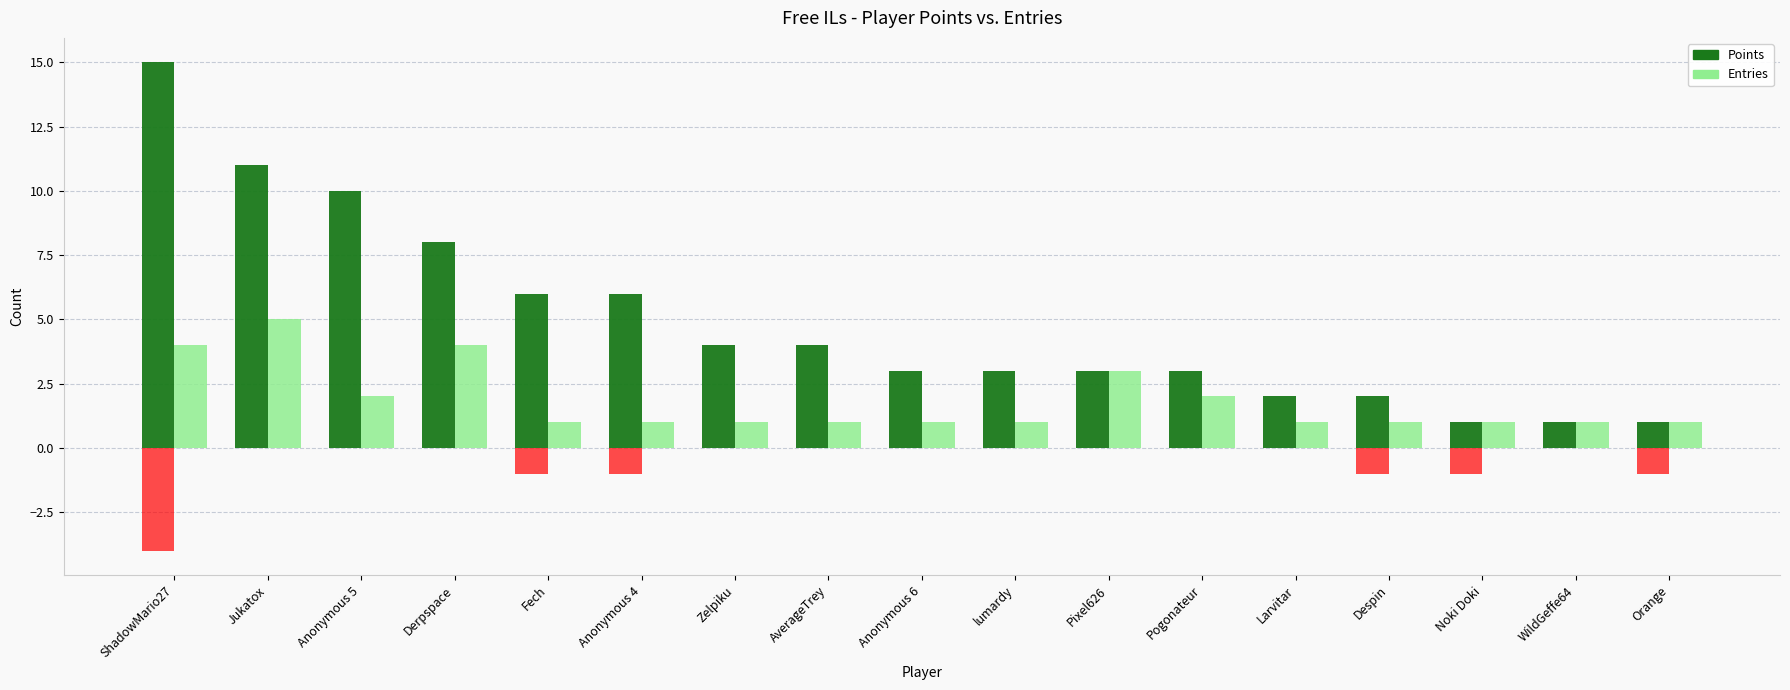

What is the sum of the Points values at Pogonateur and AverageTrey?

7